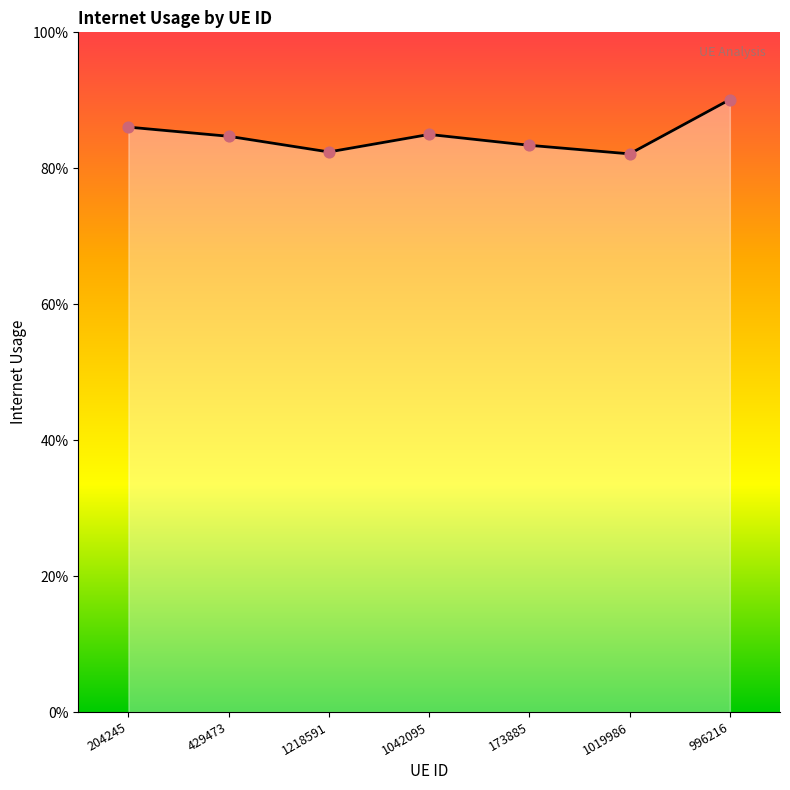

What is the change in value from 1019986 to 996216?

+0.1